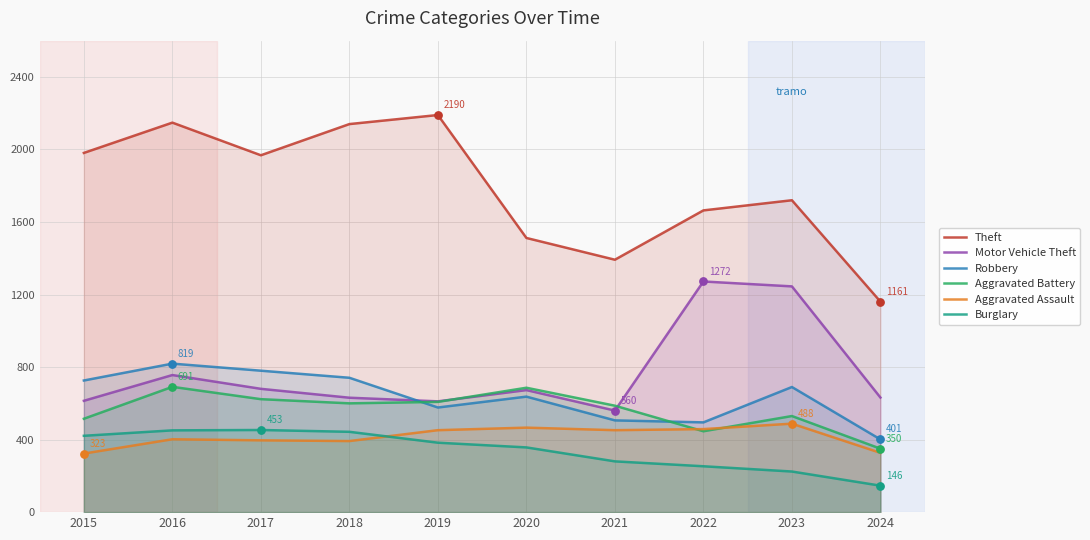

What are all the series names shown in the legend?

Theft, Motor Vehicle Theft, Robbery, Aggravated Battery, Aggravated Assault, Burglary